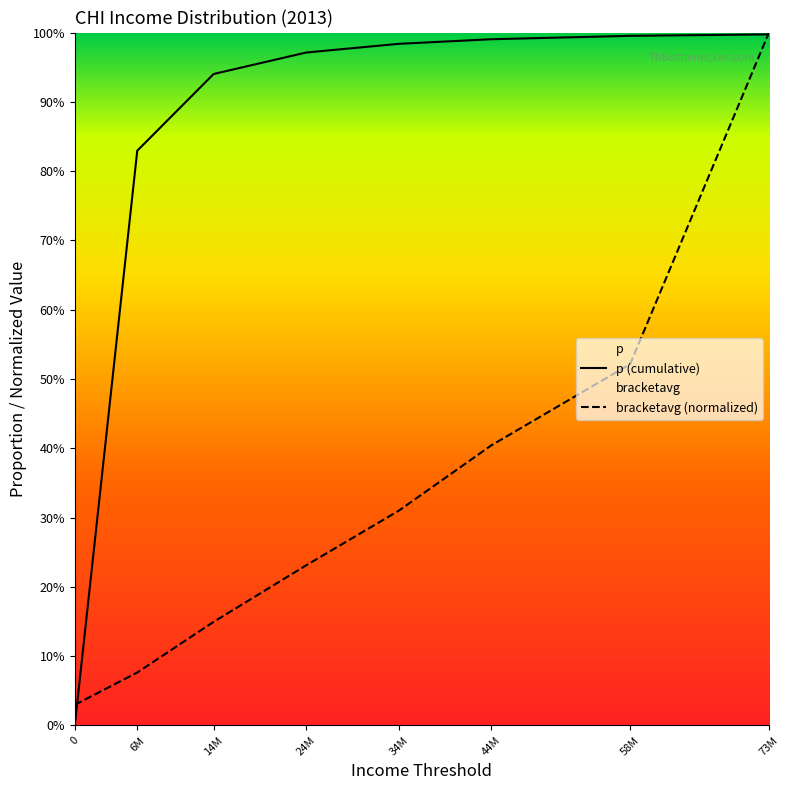

The p series shows 0.3 at 0. True or false?

False